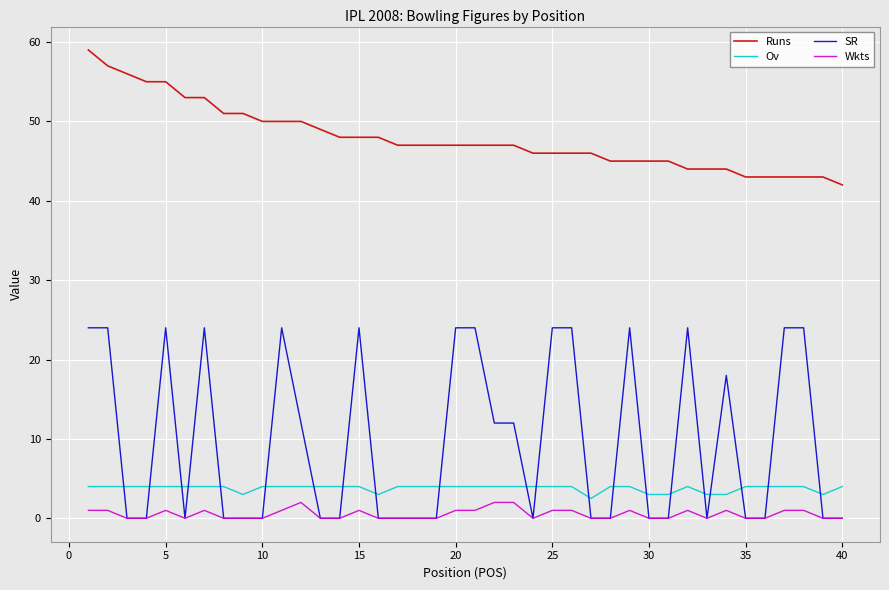

Which series has the largest range (max minus min)?

SR